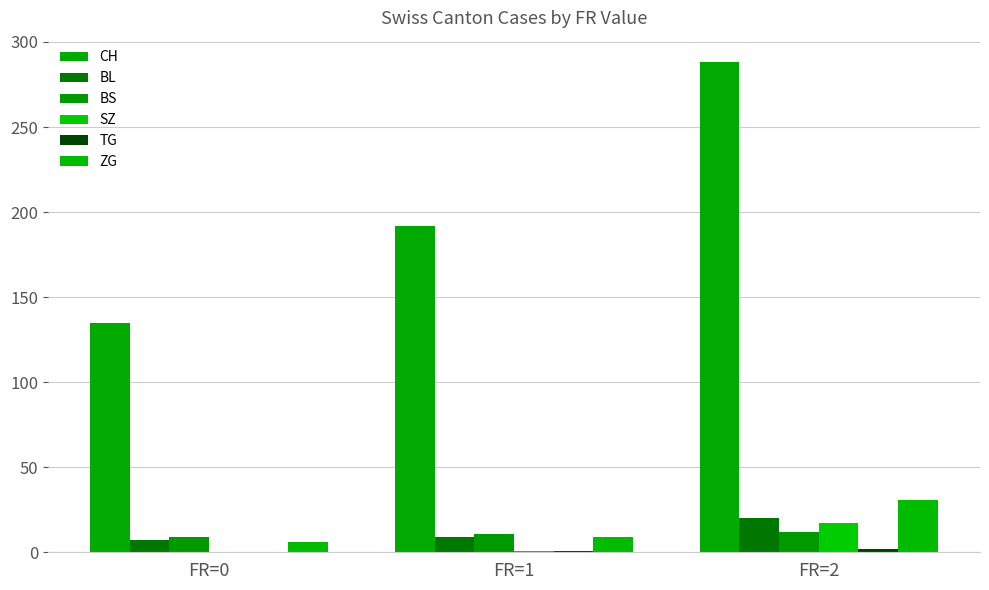

Between FR=0 and FR=2, which is larger?

FR=2